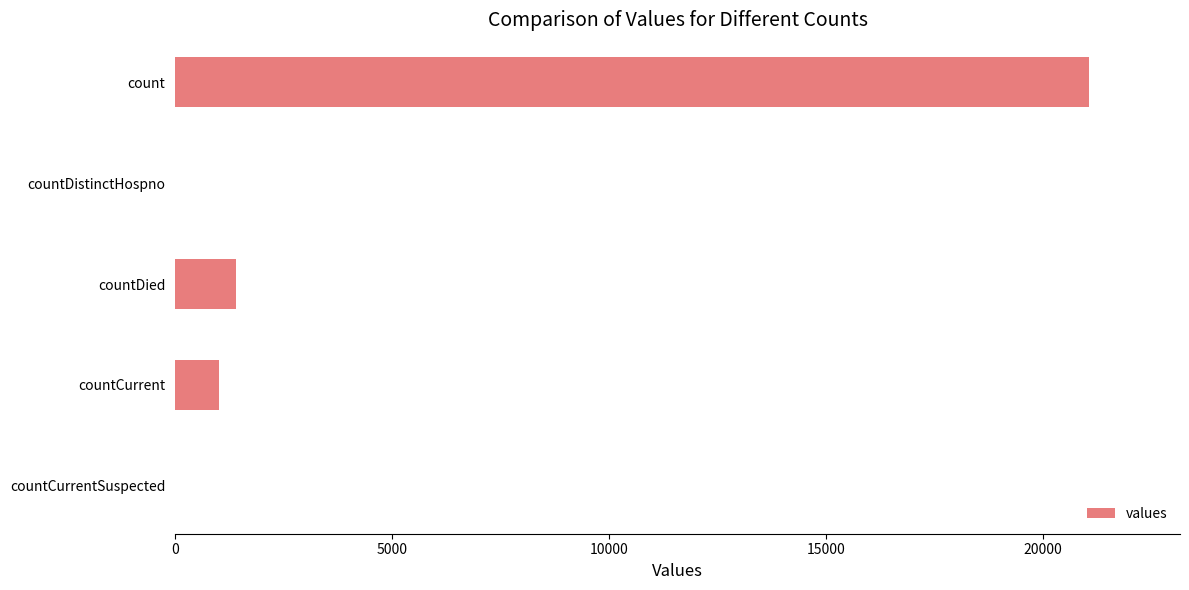

Reading top to bottom, transcribe all the data shown in this chart.

count=21050	countDistinctHospno=0	countDied=1405	countCurrent=1006	countCurrentSuspected=0